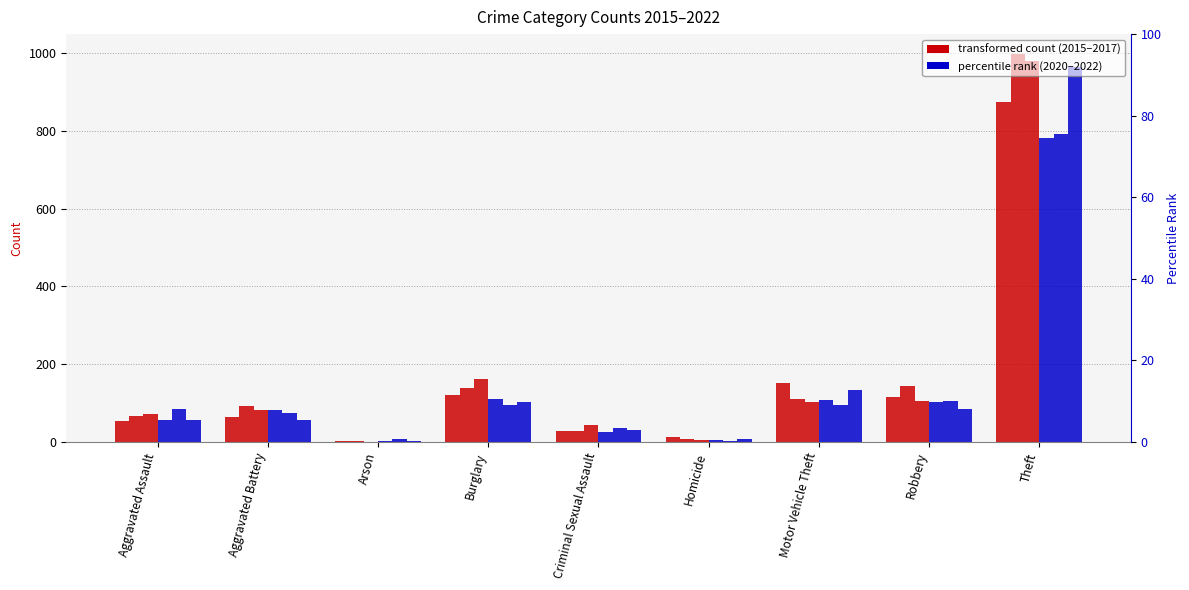

What is the lowest value of the 2016 series?

2